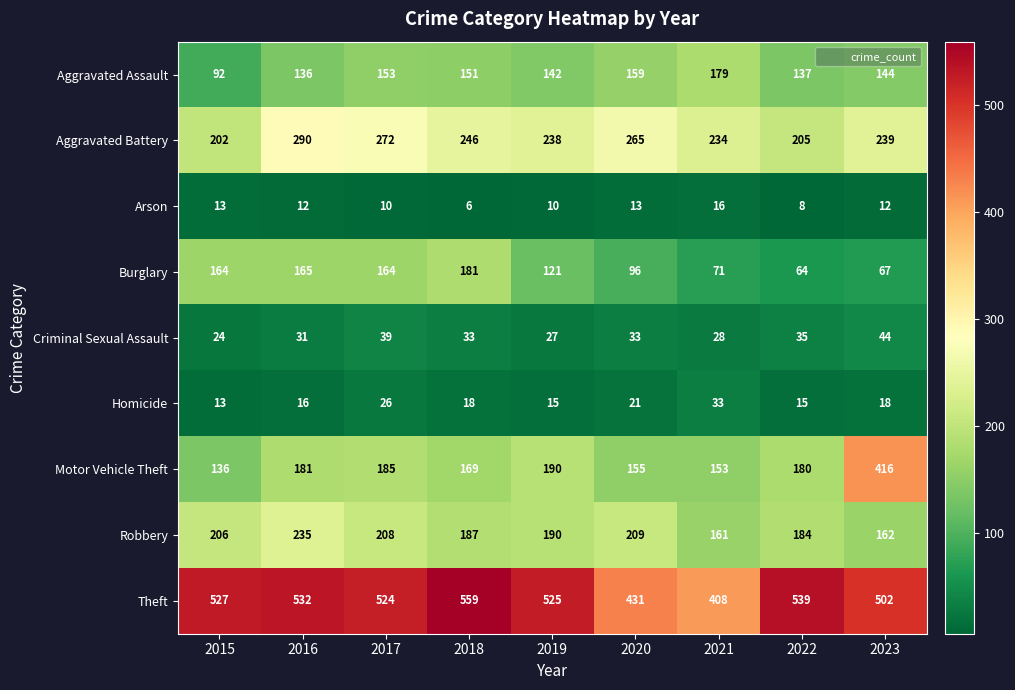

Rank the series at 2016 from highest to lowest value.

Theft, Aggravated Battery, Robbery, Motor Vehicle Theft, Burglary, Aggravated Assault, Criminal Sexual Assault, Homicide, Arson